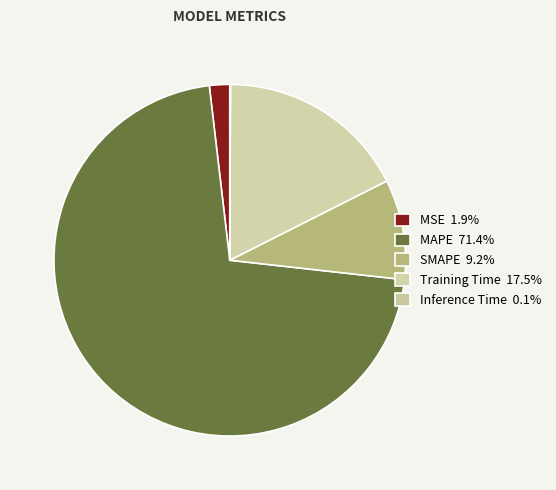

What is the total percentage of MSE and SMAPE?

11.1%